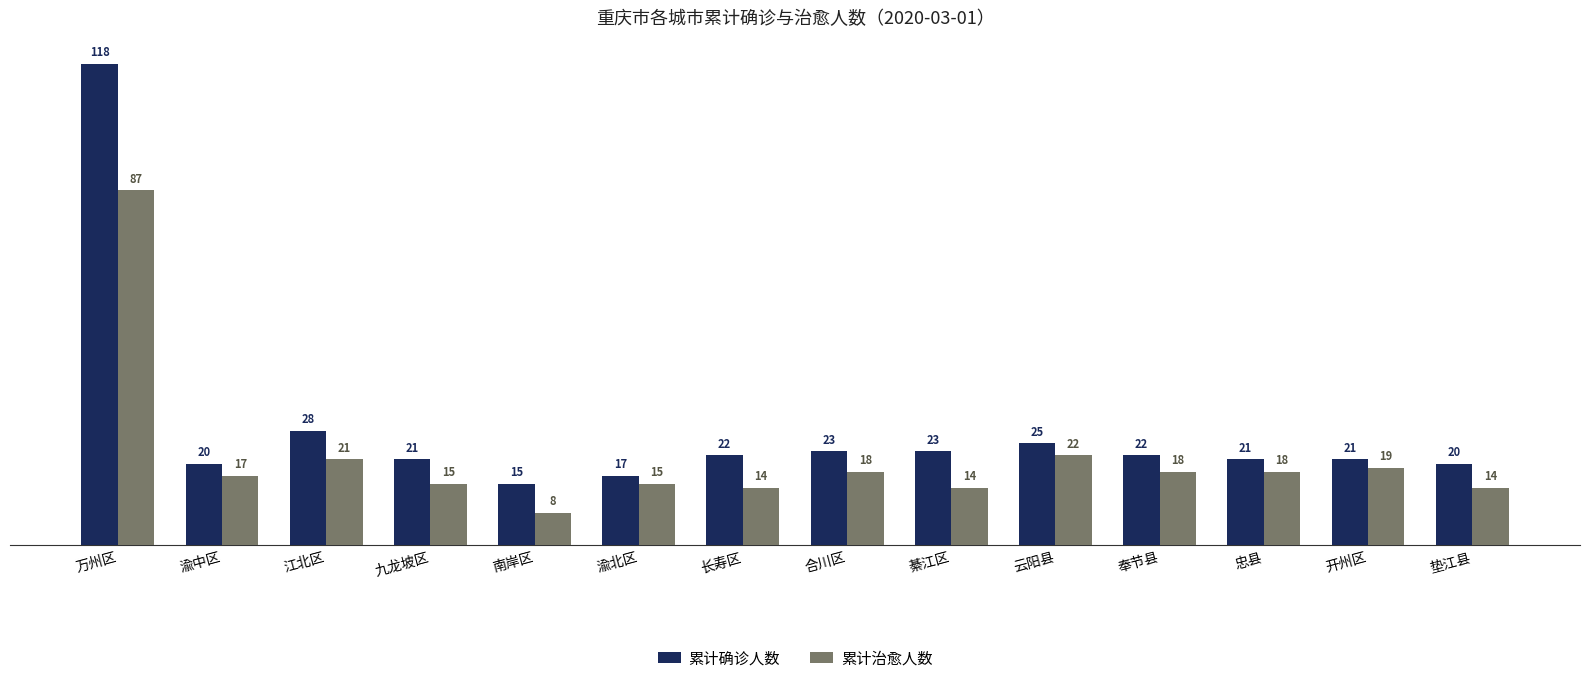

The 累计确诊人数 series shows 7 at 合川区. True or false?

False